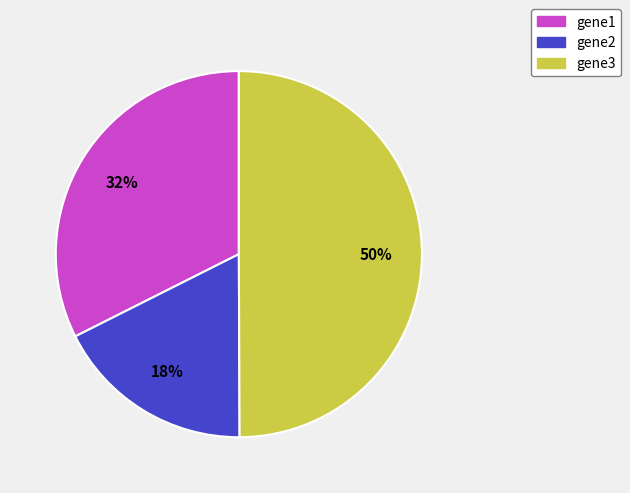

To the nearest percent, what percentage of the pie is gene2?

18%